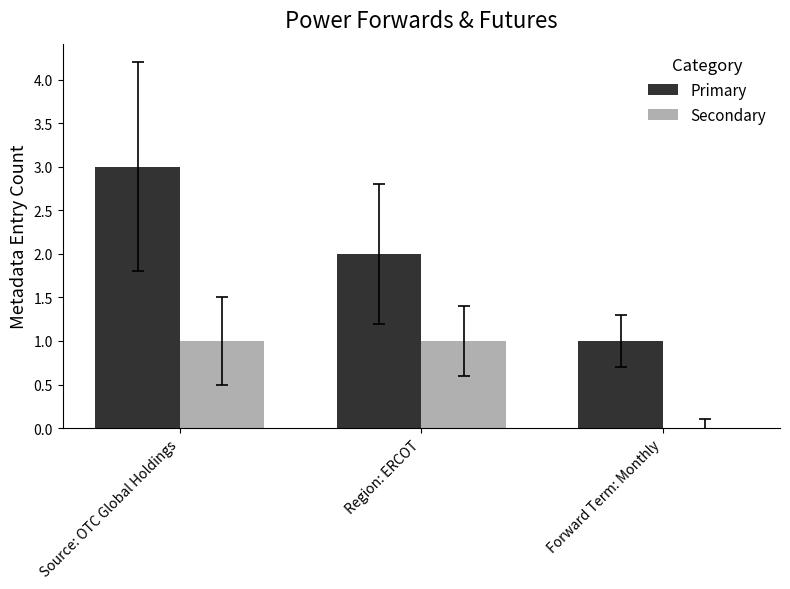

Between Source: OTC Global Holdings and Forward Term: Monthly, which series saw the biggest shift?

Primary